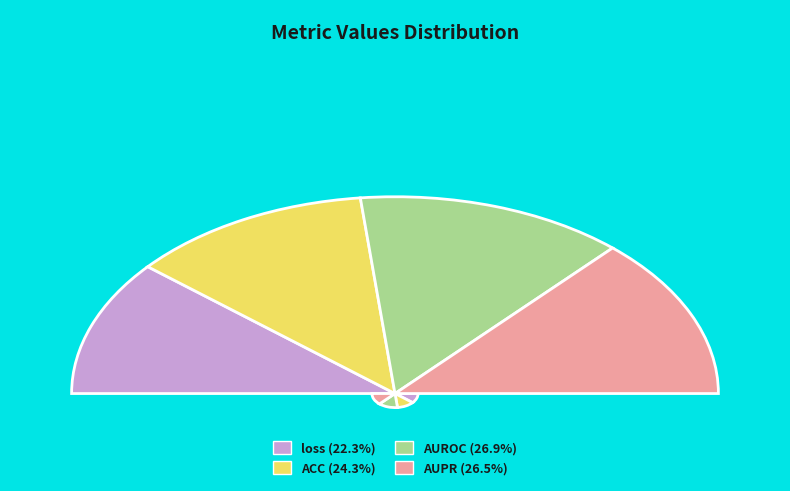

What percentage is the AUPR slice, to the nearest percent?

27%